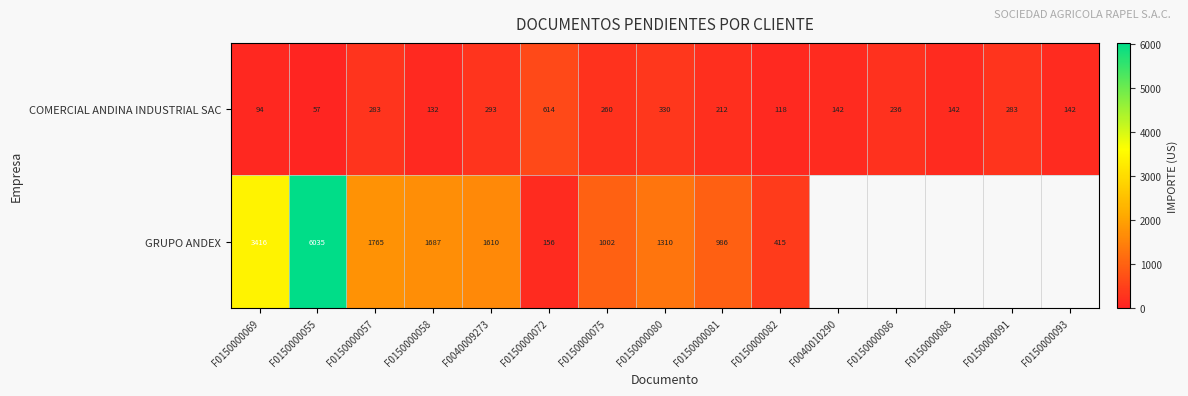

Which series changed the most between F0150000072 and F0150000081?

GRUPO ANDEX